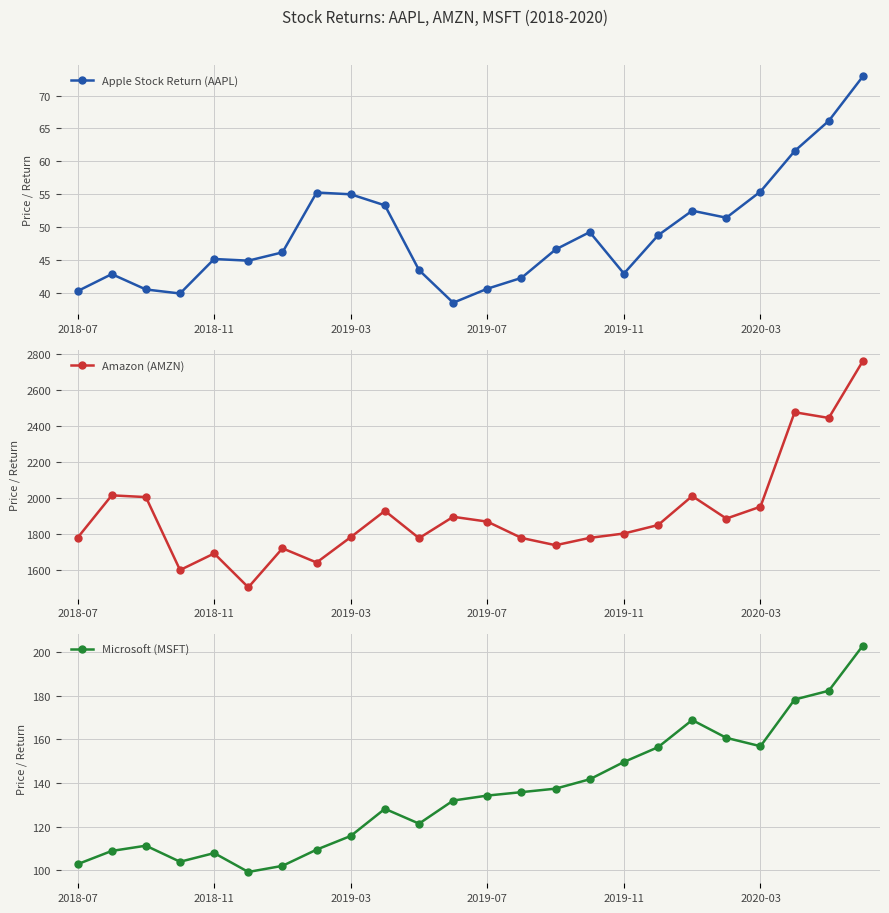

True or false: Amazon (AMZN) and Apple Stock Return (AAPL) intersect in this chart.

False